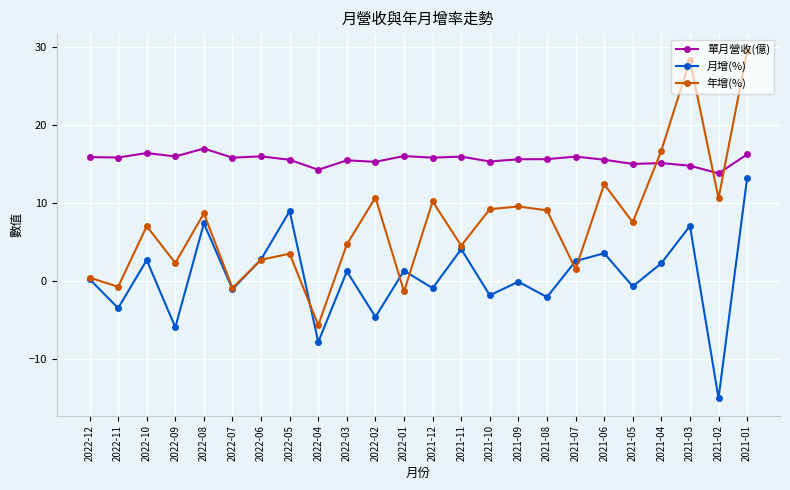

What is the label of the 13th point from the left?

2021-12